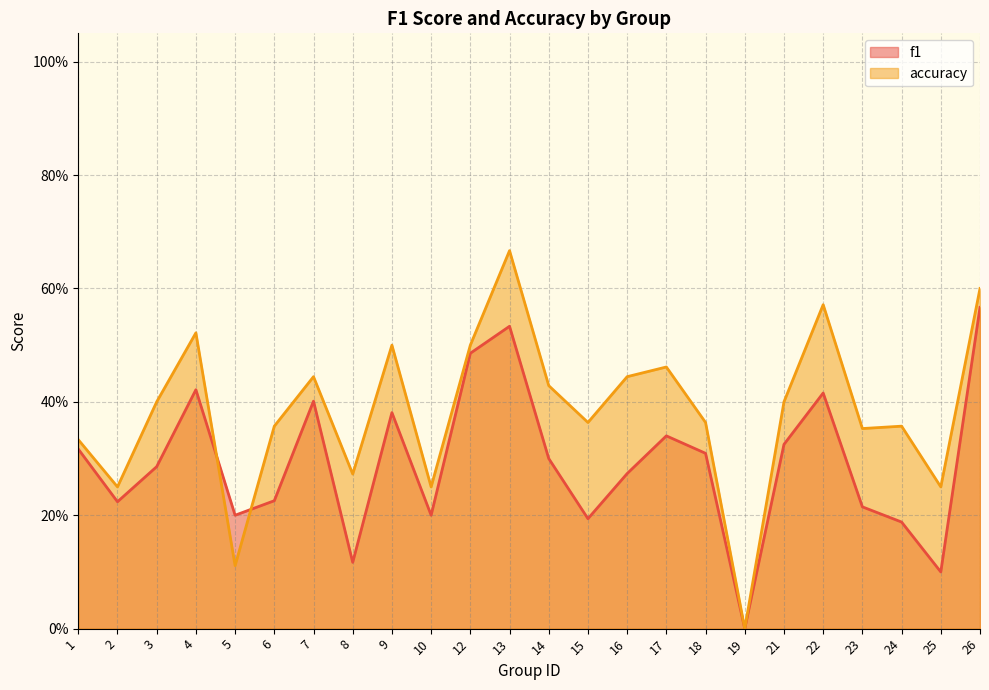

What is the difference between the highest and lowest values at 23?

0.1